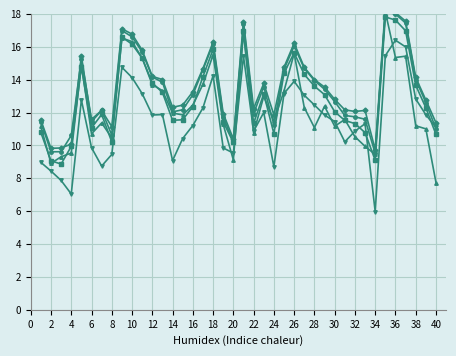

How many interior local peaks does the Full_time series have?

8